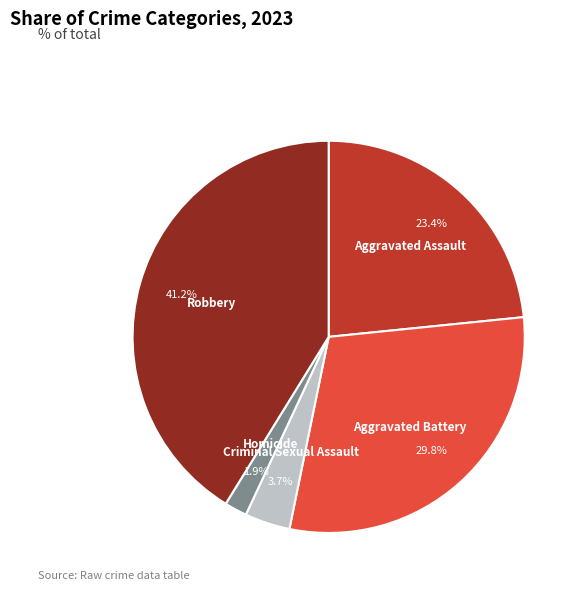

How many slices are in this pie chart?

5